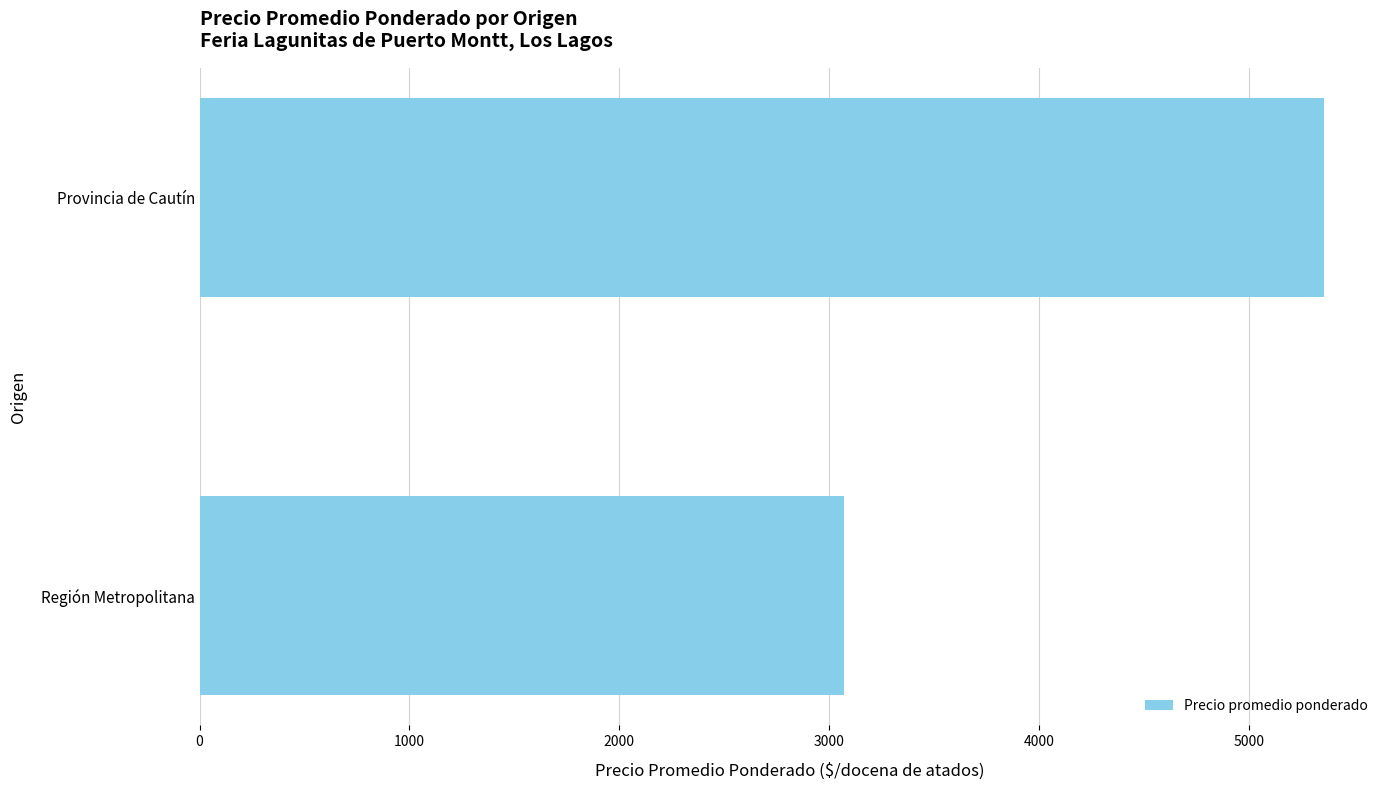

Approximately how many times larger is the value at Región Metropolitana compared to Provincia de Cautín?

0.6